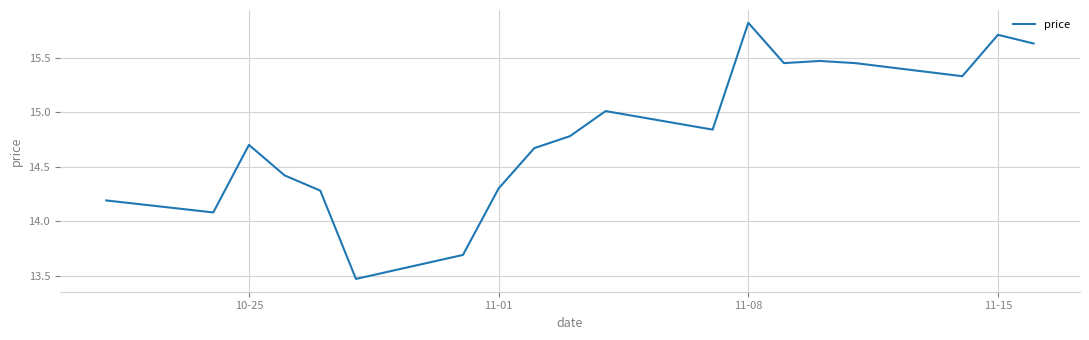

What is the greatest value displayed?

15.8